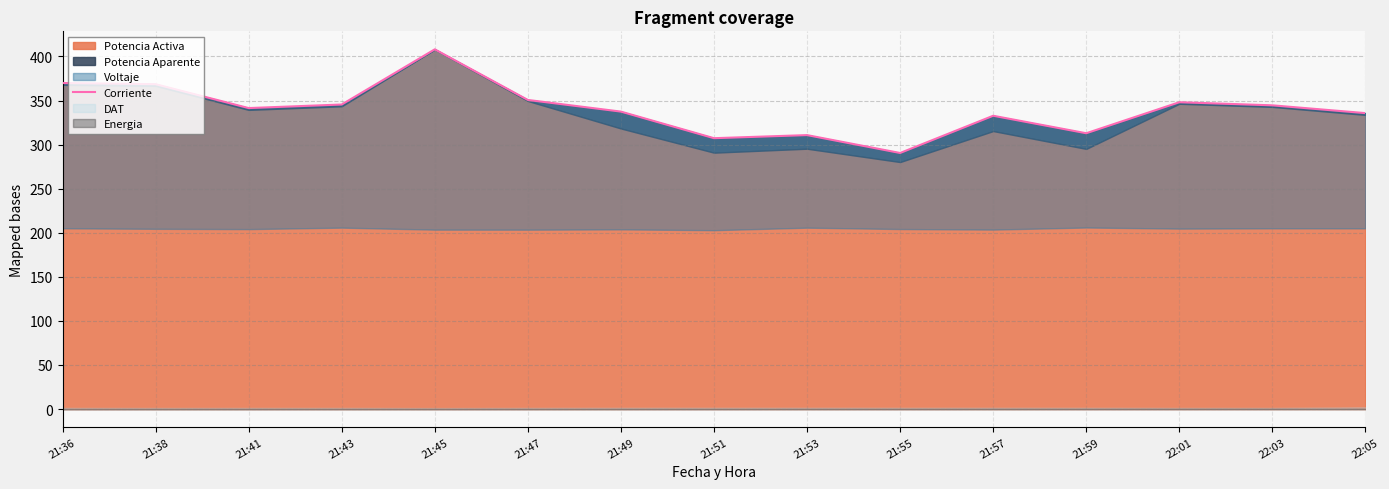

At which category does the data reach its first local valley?

21:41